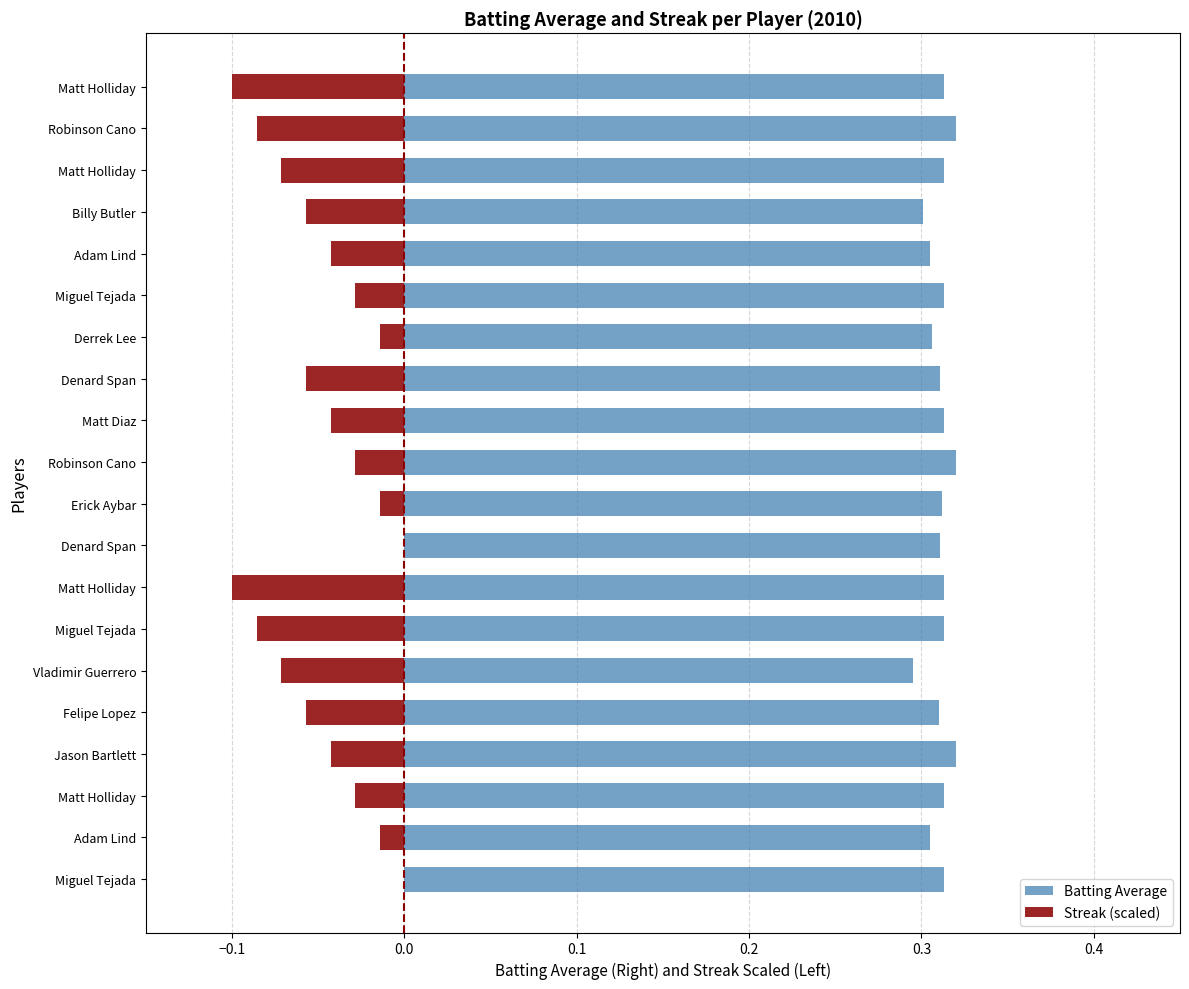

How many categories are shown in the chart?

20